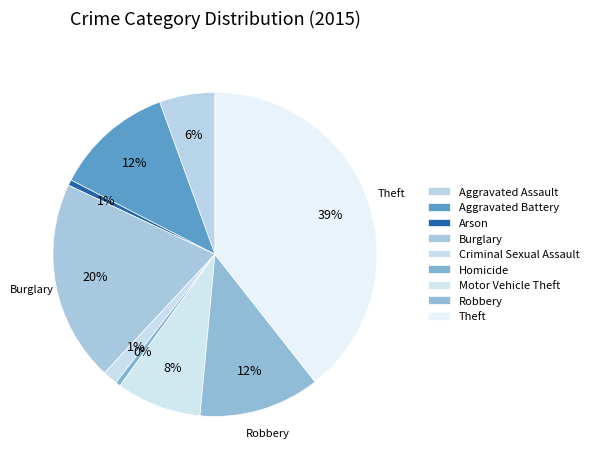

Which has a higher value, Criminal Sexual Assault or Motor Vehicle Theft?

Motor Vehicle Theft